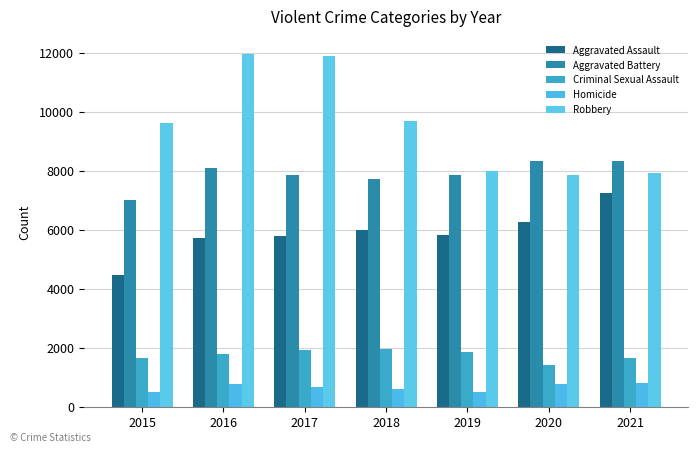

What are all the series names shown in the legend?

Aggravated Assault, Aggravated Battery, Criminal Sexual Assault, Homicide, Robbery